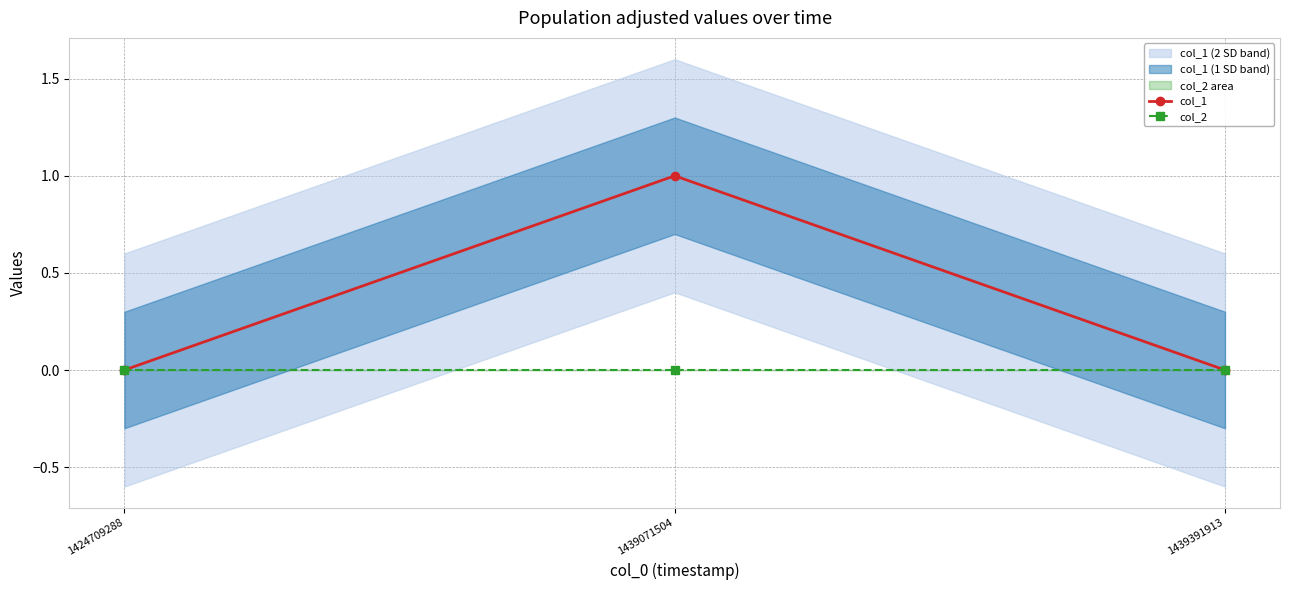

Which series has the largest total across all categories?

col_1